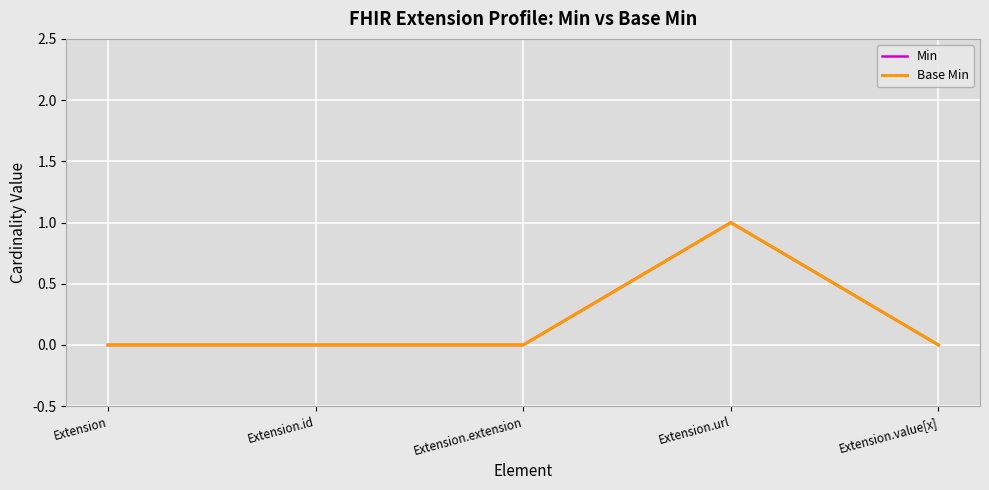

Does the chart display data point markers on the line(s)?

No